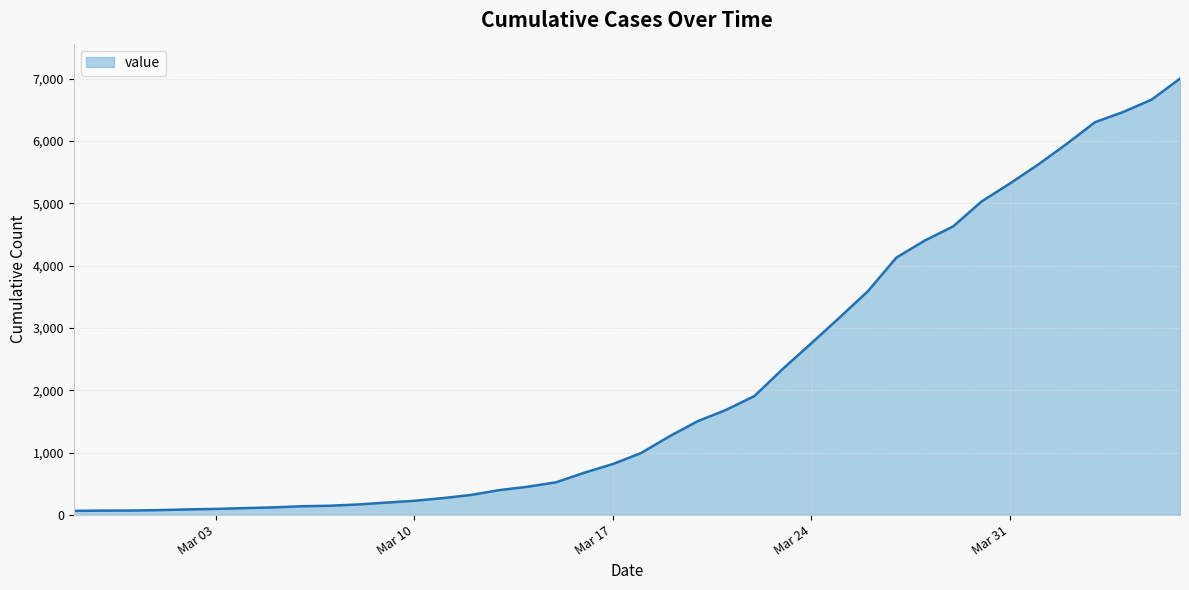

What is the maximum value shown in the chart?

7002